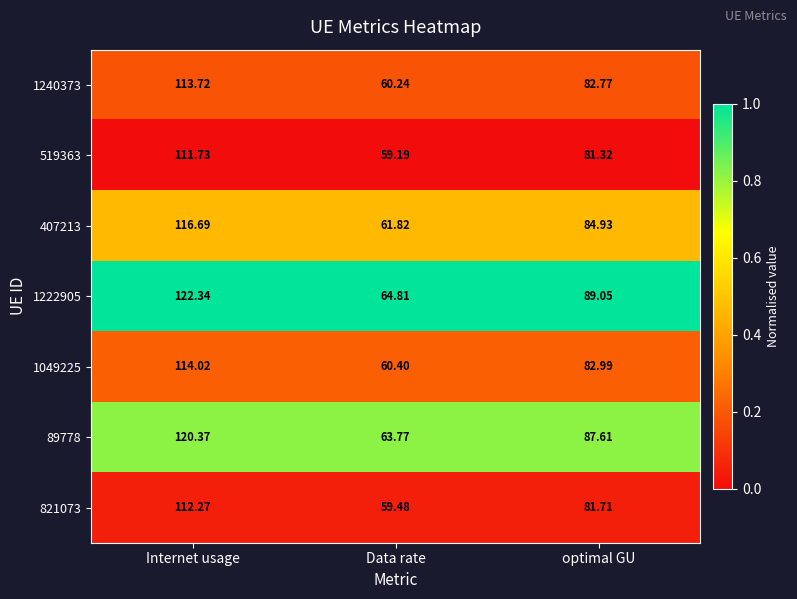

What is the total value across all series at Data rate?

429.7